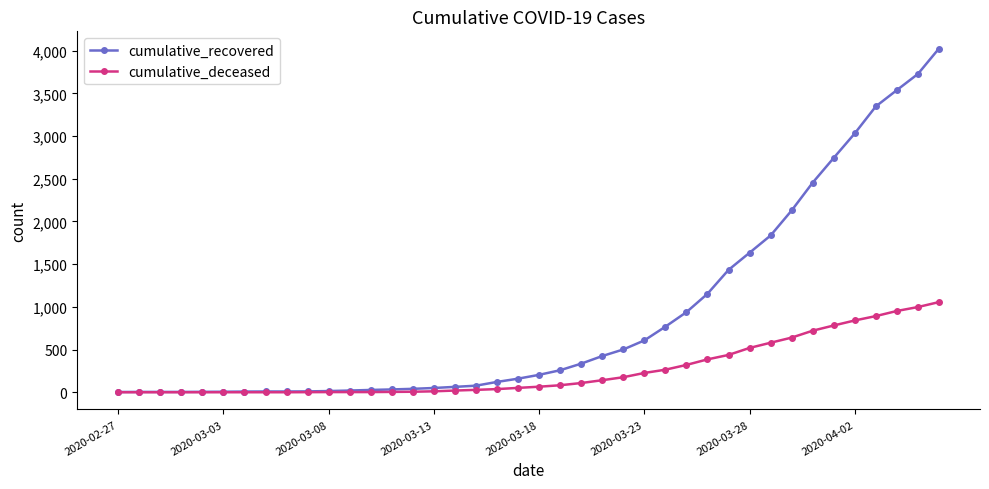

What is the average value of the cumulative_recovered series?

894